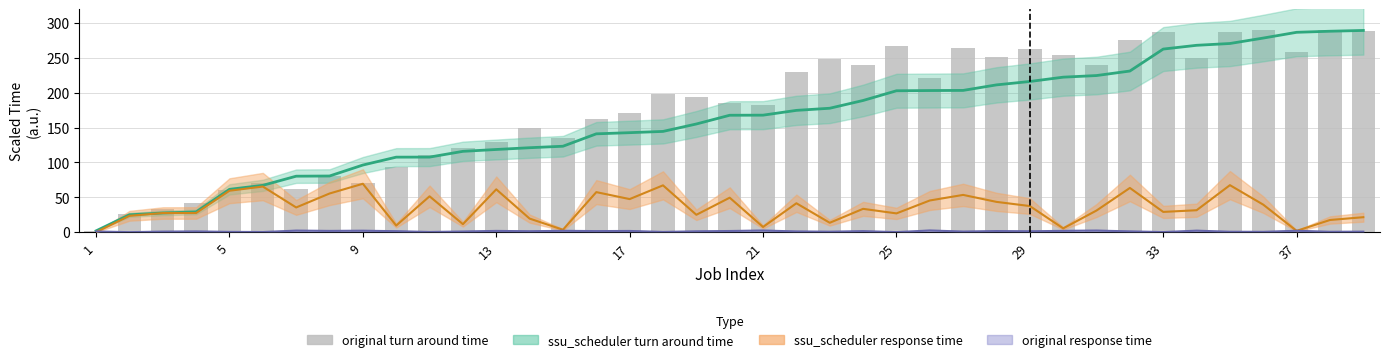

True or false: the data shows 47.0 at 9.

False